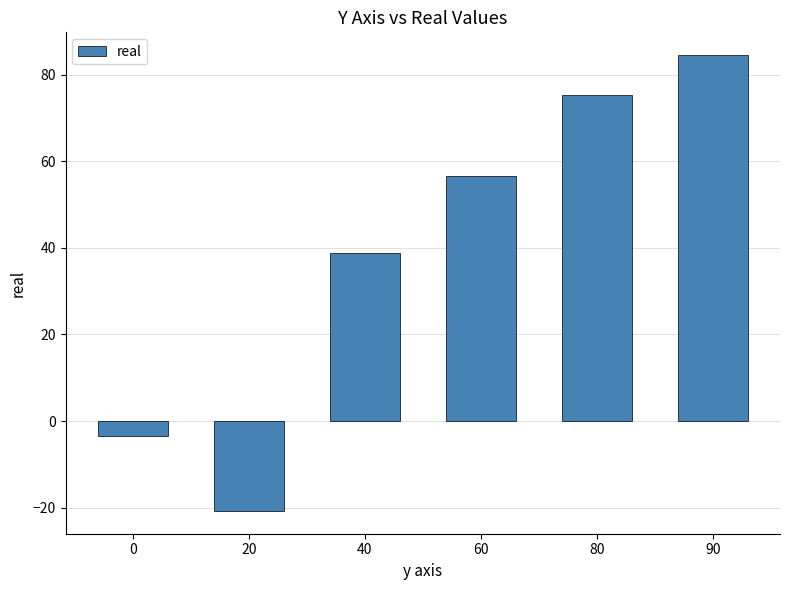

What is the value of the 3rd bar from the left?

38.9